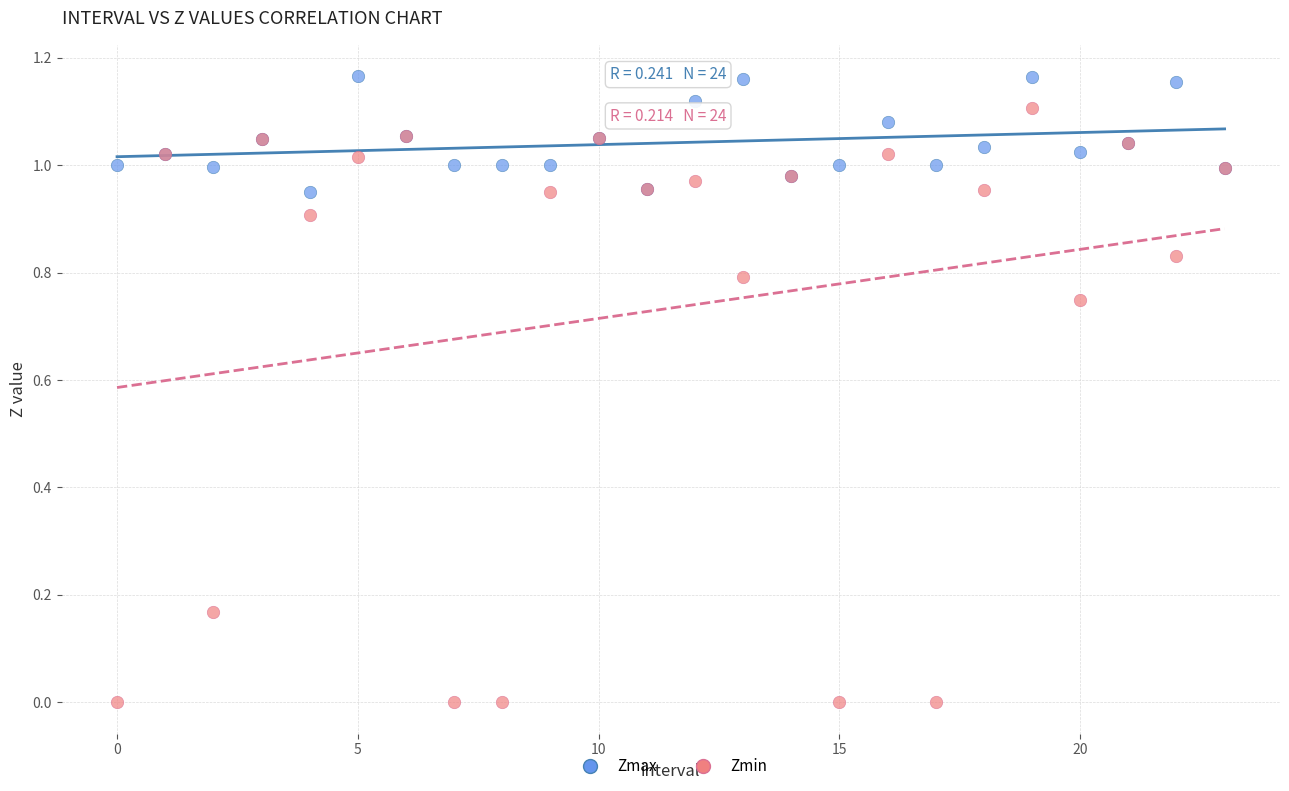

Which series reaches the maximum Y coordinate?

Zmax